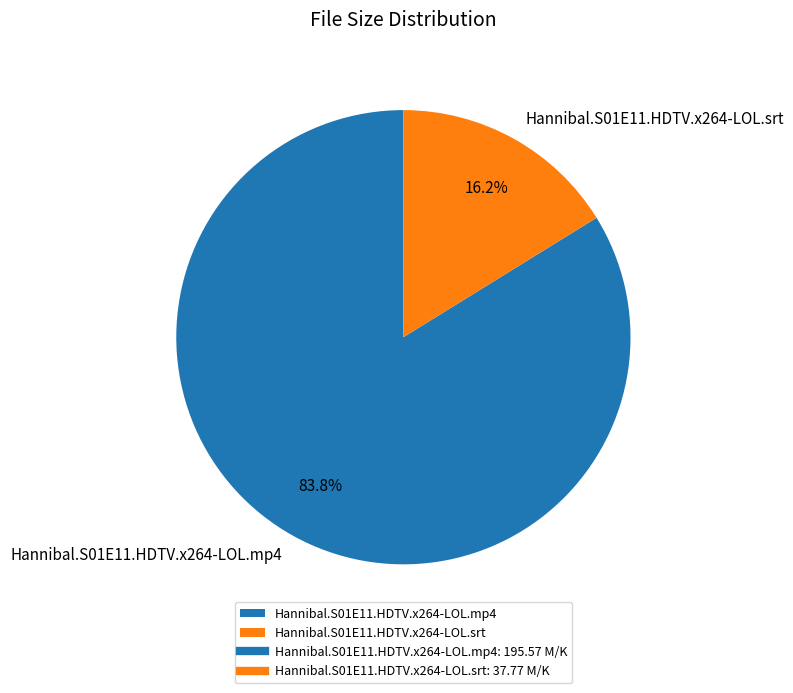

Count the number of slices in the pie.

2